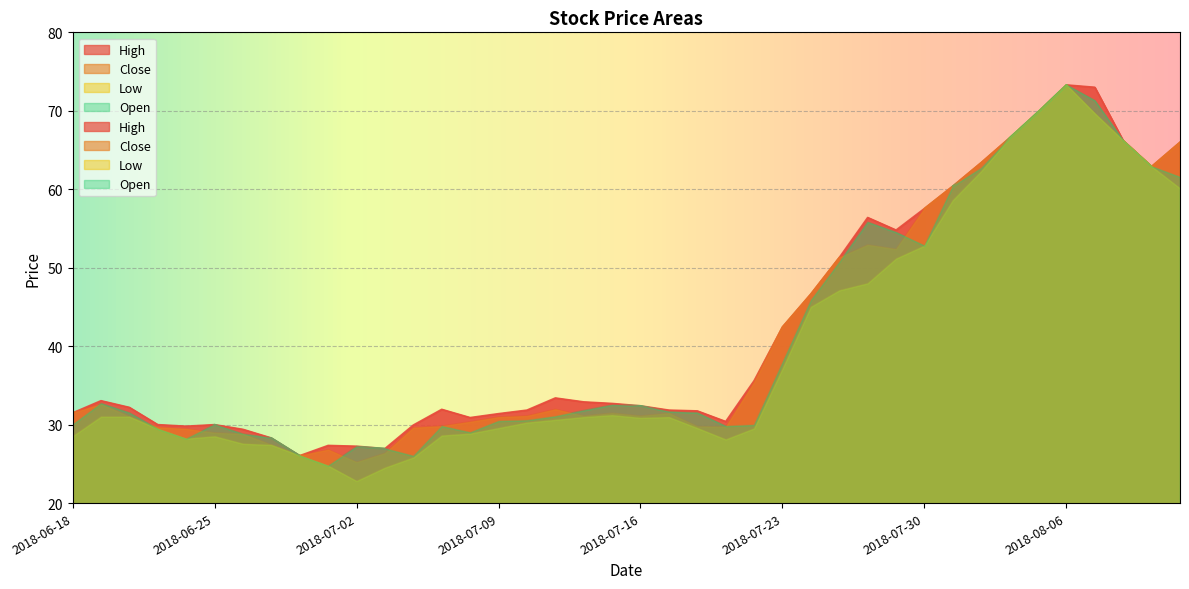

How many values in the Low series are below 30?

17